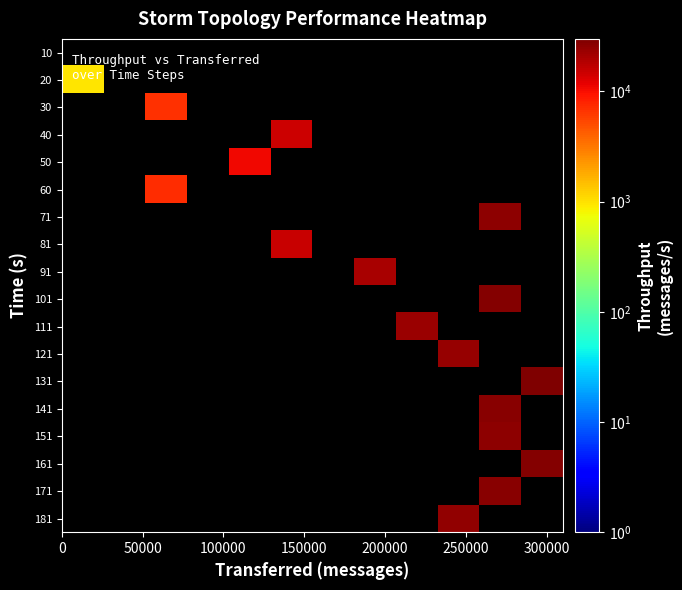

List the series in order of their peak value, lowest first.

60, 50, 10, 20, 30, 40, 81, 91, 111, 121, 181, 151, 71, 141, 171, 101, 161, 131